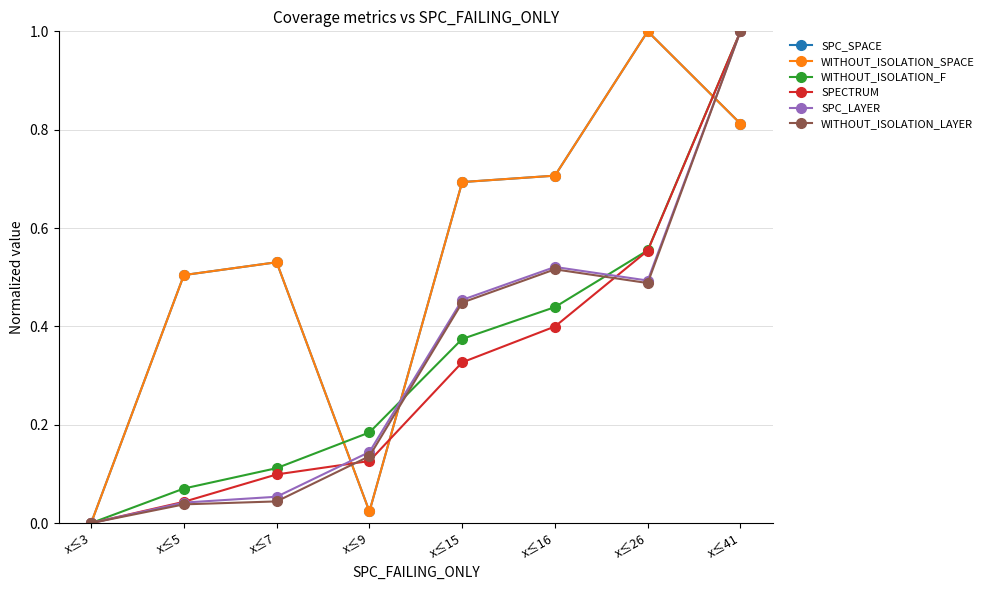

Does the chart have visible grid lines?

Yes